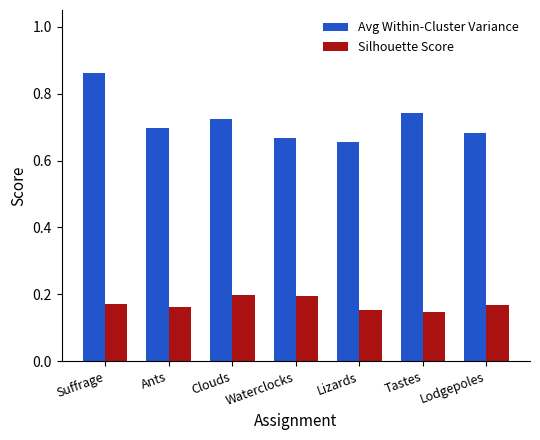

What are all the series names shown in the legend?

Avg Within-Cluster Variance, Silhouette Score